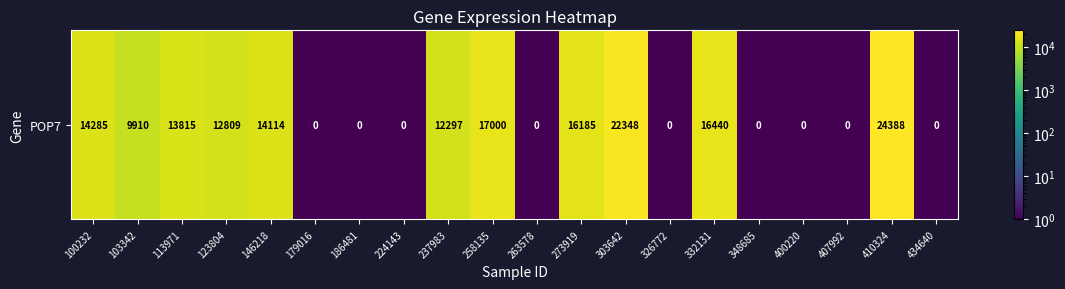

What is the maximum value shown in the chart?

24388.0